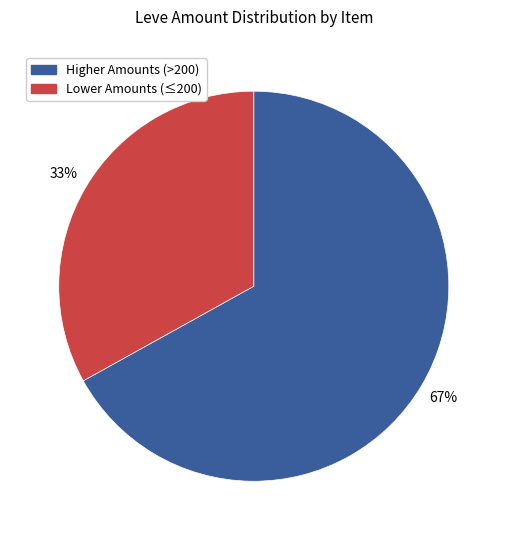

How many slices are in this pie chart?

2